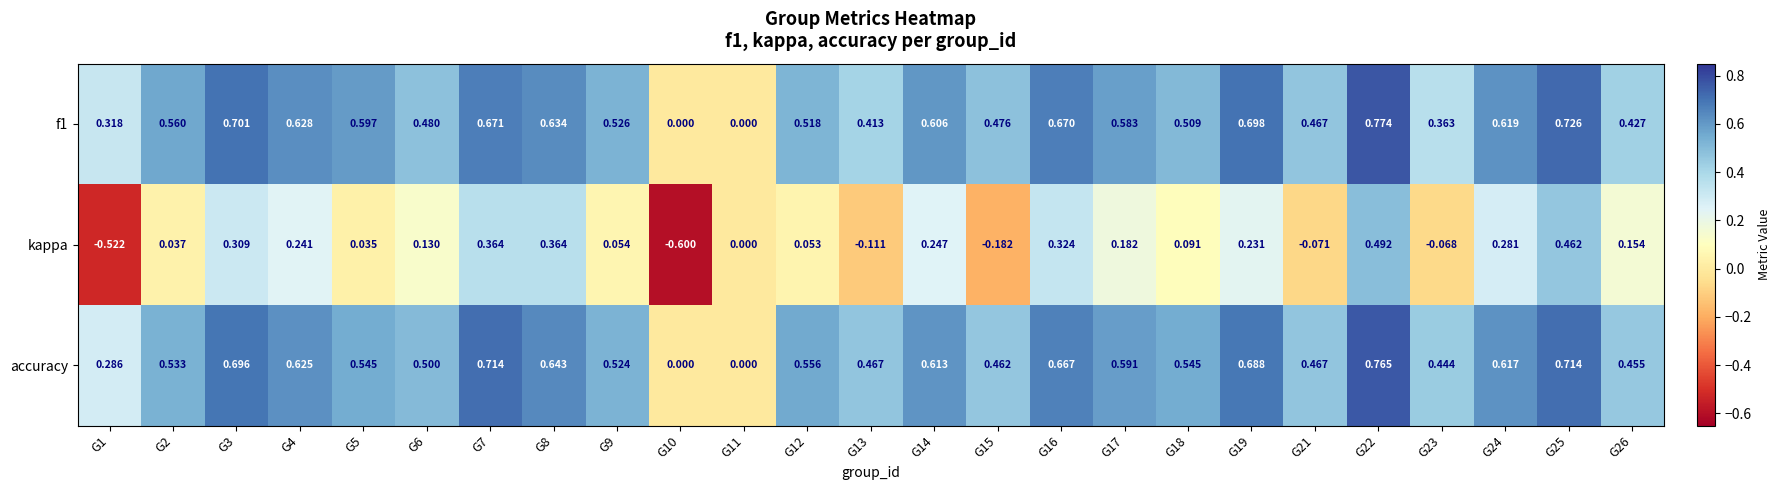

Which category has the lowest value across all series?

G10